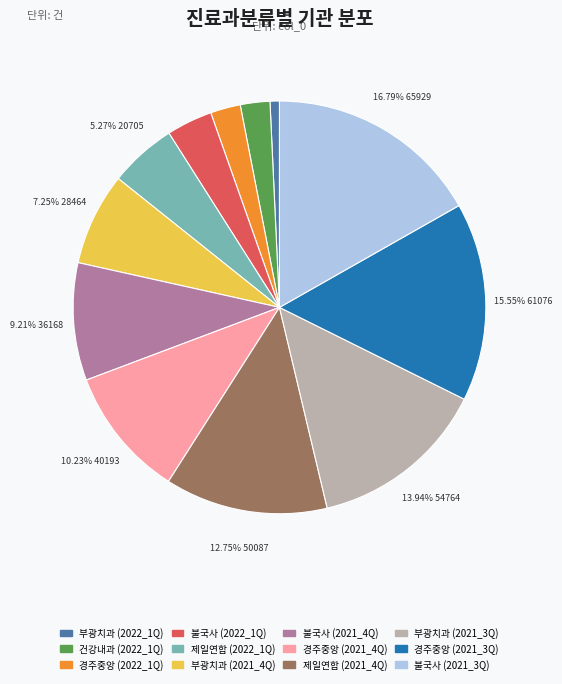

Does any single category account for the majority?

No